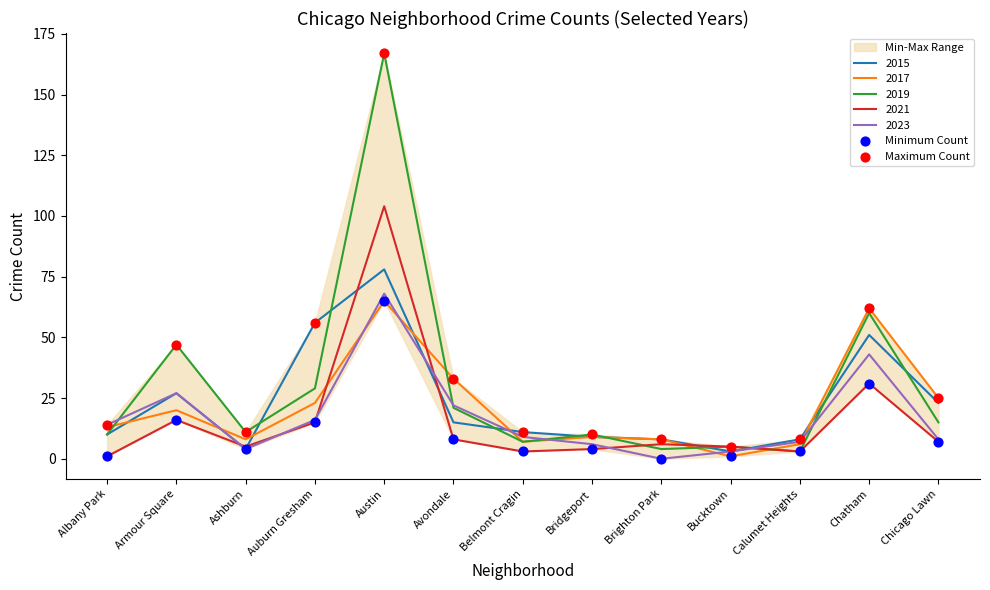

At how many categories does at least one series exceed 16?

6